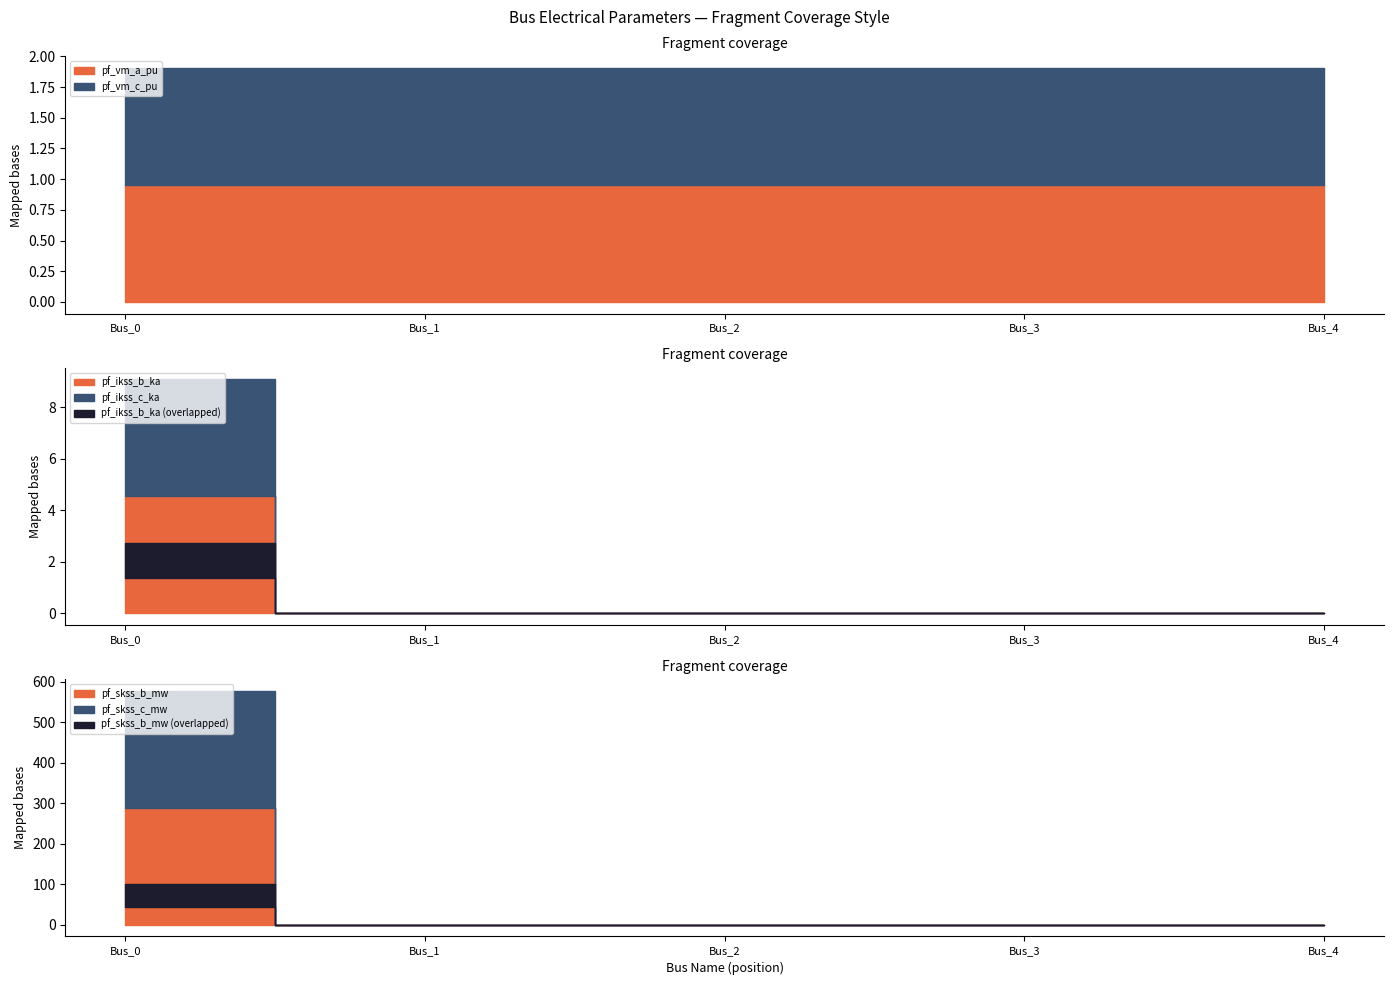

At which label does pf_vm_c_pu reach its minimum?

Bus_0